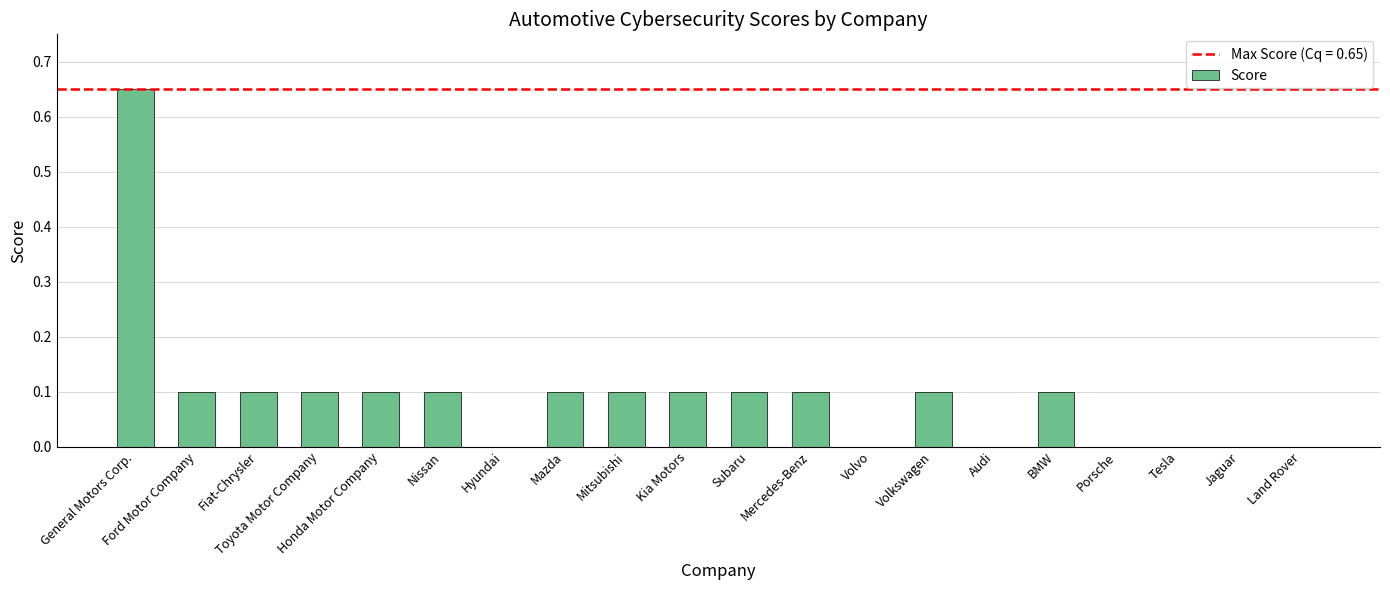

True or false: the data shows 0.1 at Subaru.

True